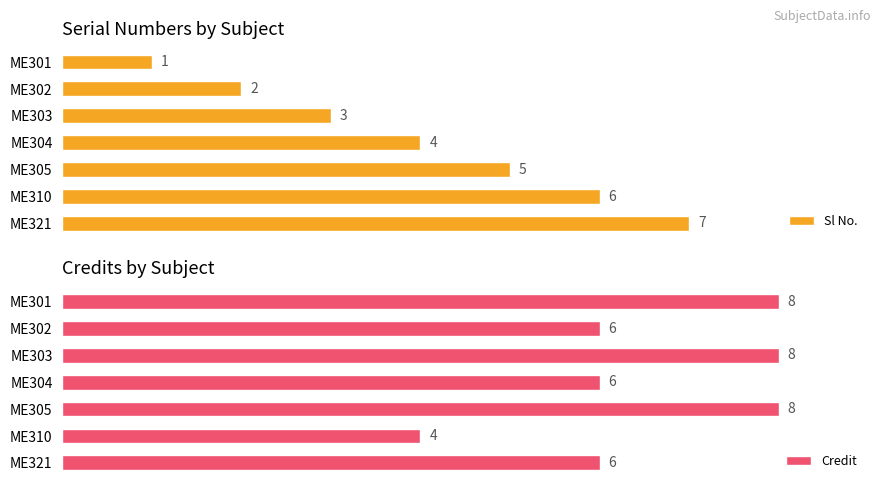

Which series has the largest range (max minus min)?

Sl No.